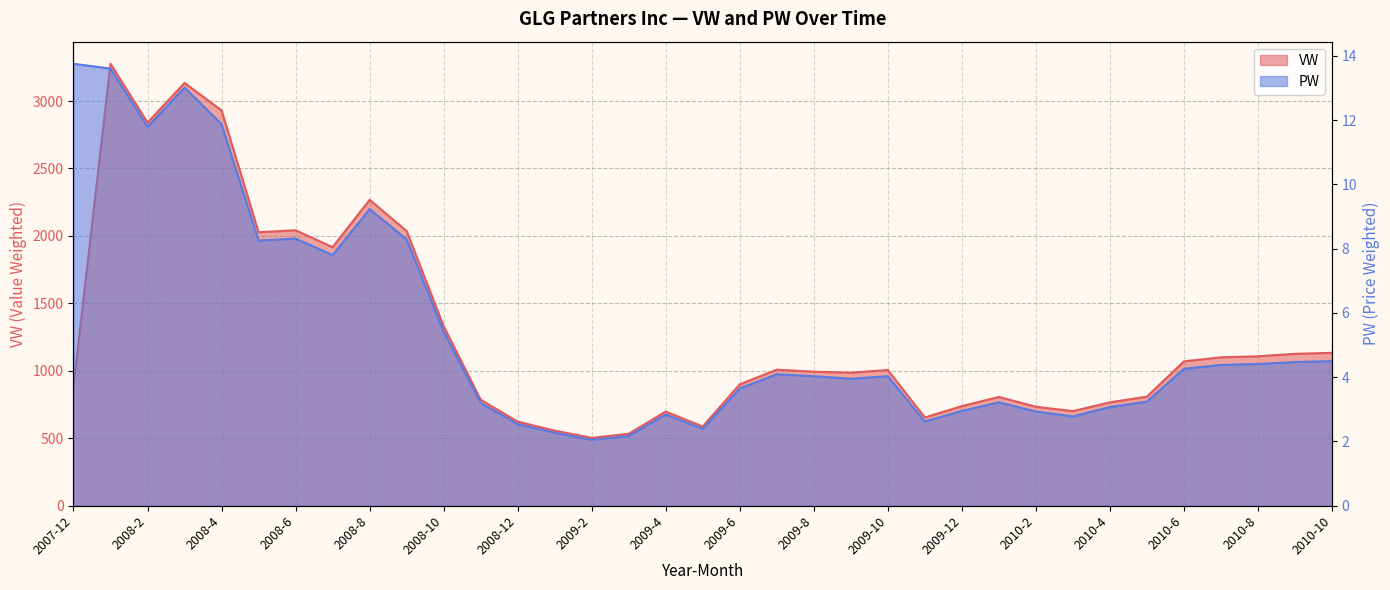

The PW series shows 11.9 at 2008-4. True or false?

True